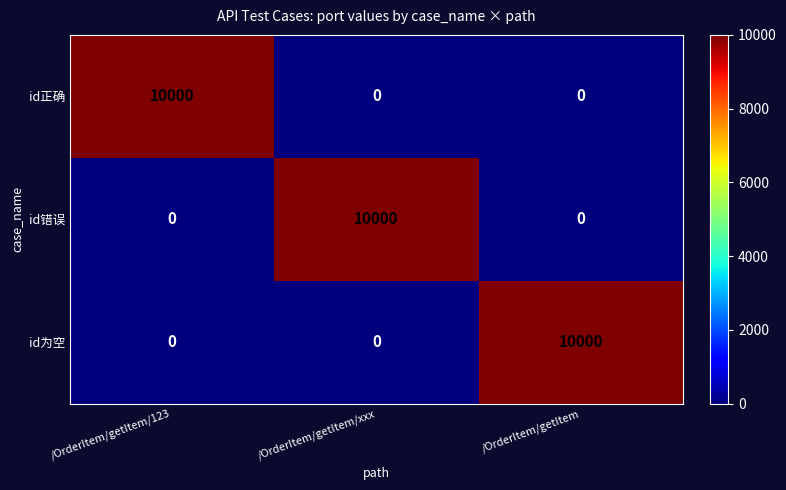

What is the difference between the maximum and minimum values in the id正确 series?

10000